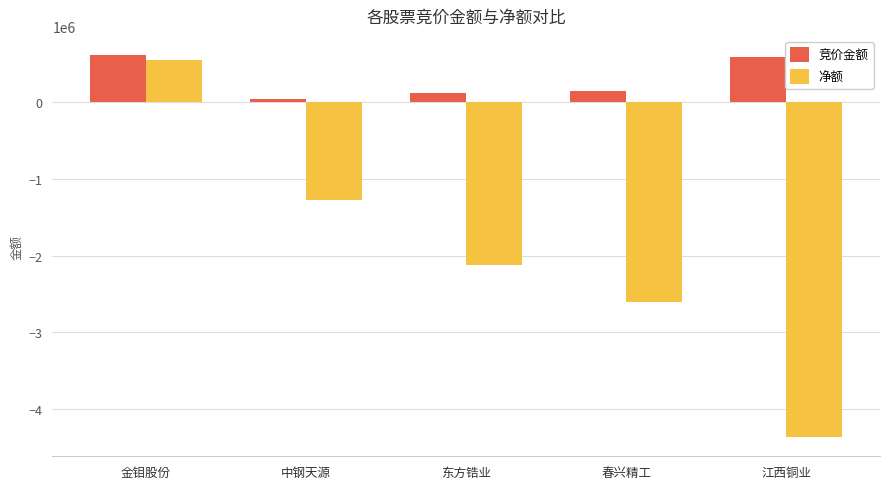

At which category is the sum across all series the highest?

金钼股份